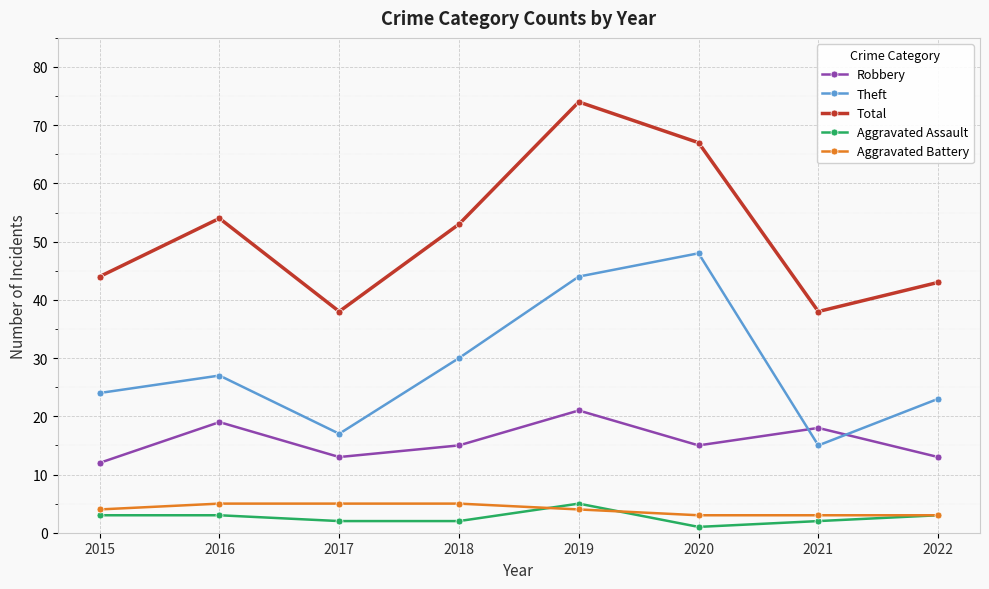

What is the spread (max minus min) of values at 2015?

41